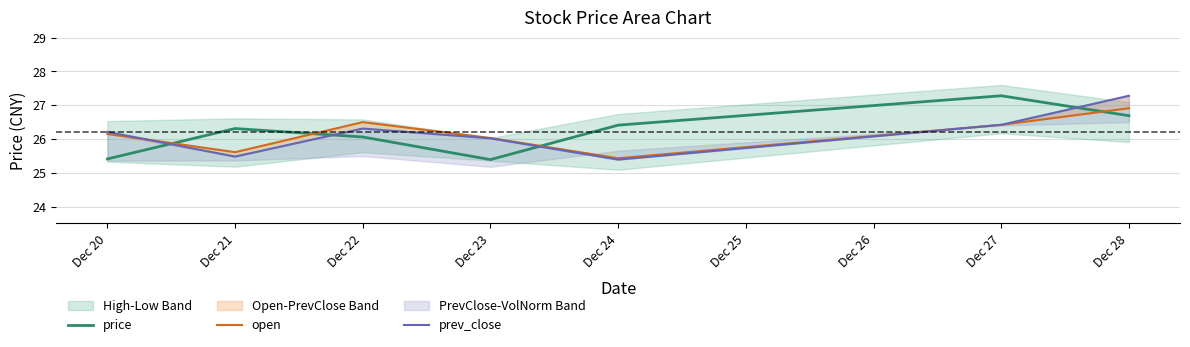

What are all the series names shown in the legend?

price, open, prev_close